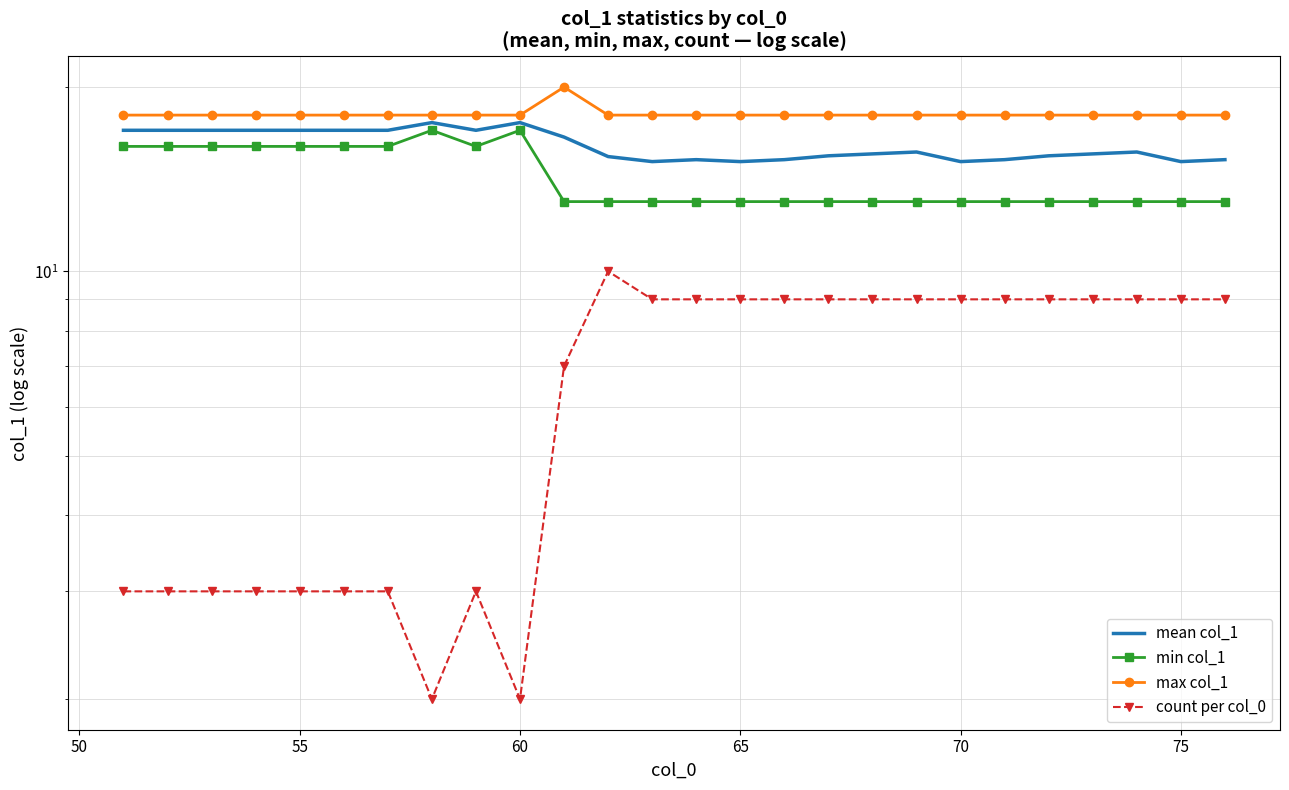

Does the chart have visible grid lines?

Yes